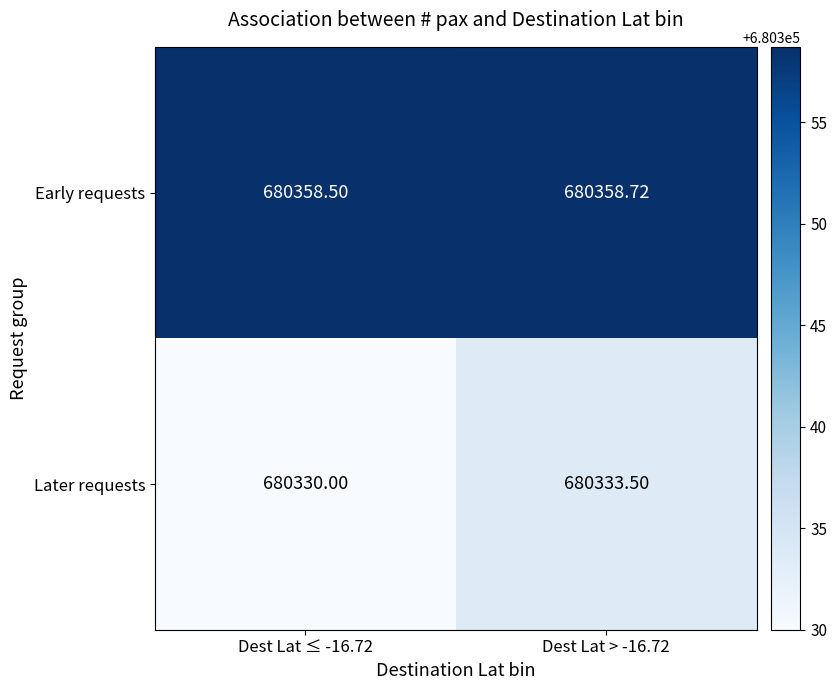

Which series has the largest range (max minus min)?

Later requests